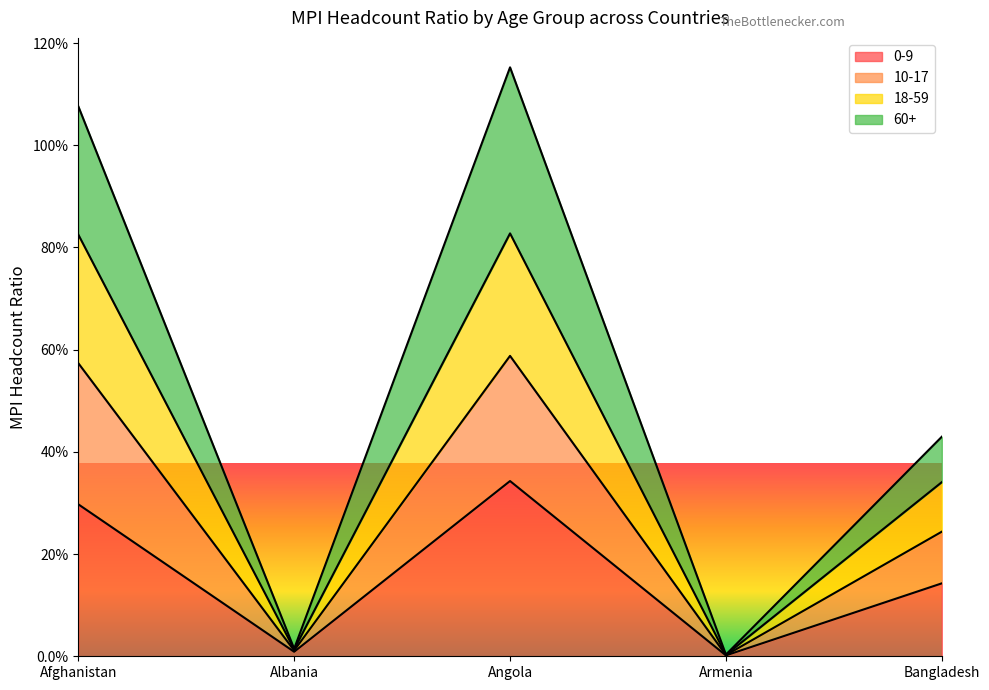

True or false: 0-9 and 18-59 intersect in this chart.

False